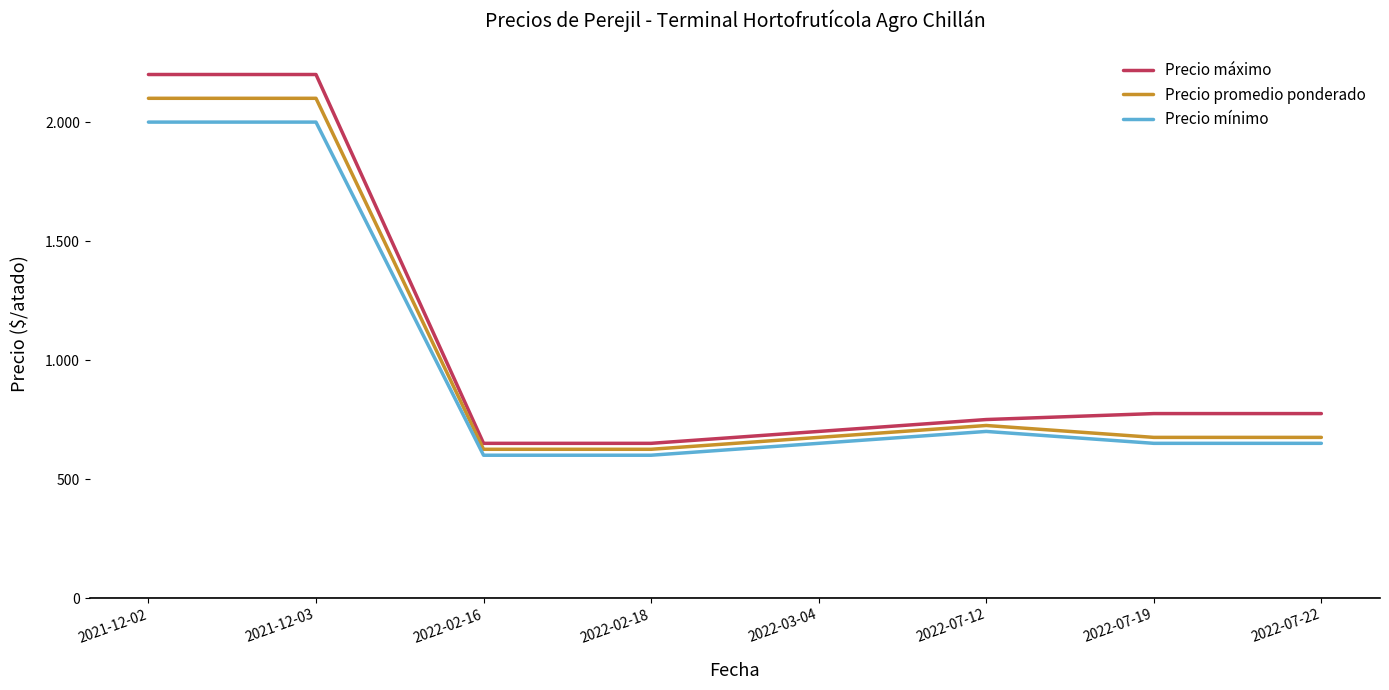

What are all the series names shown in the legend?

Precio máximo, Precio promedio ponderado, Precio mínimo